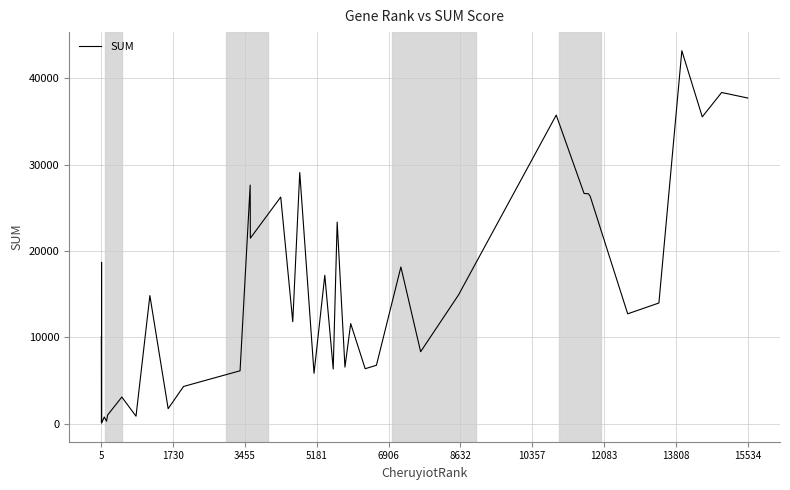

What is the greatest value displayed?

43203